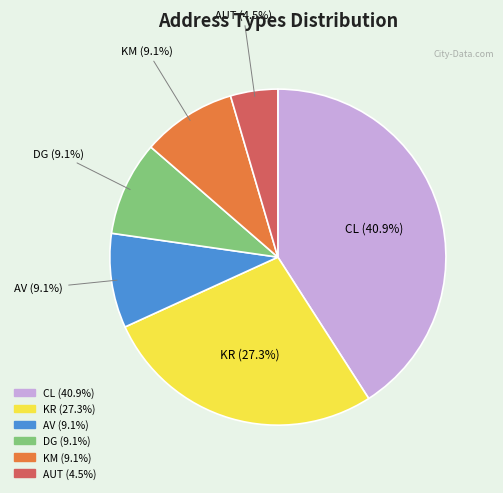

Approximately how many times larger is the value at AUT compared to KM?

0.5